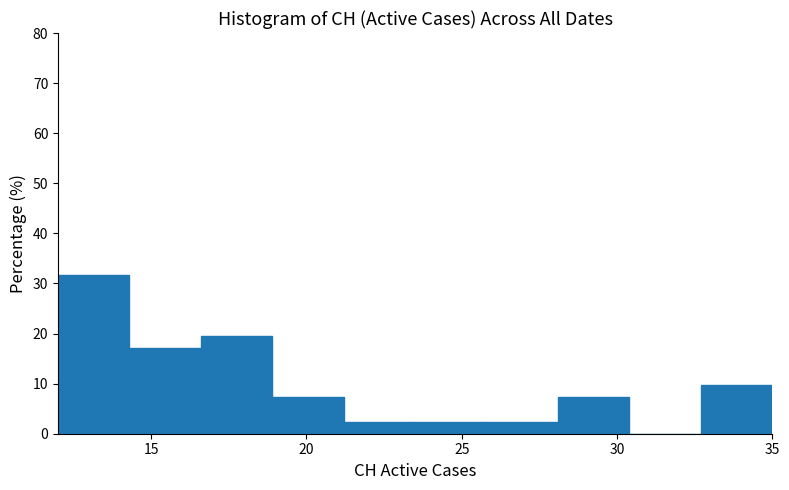

Over which range of the x-axis is the bar tallest?

12.0 to 14.3